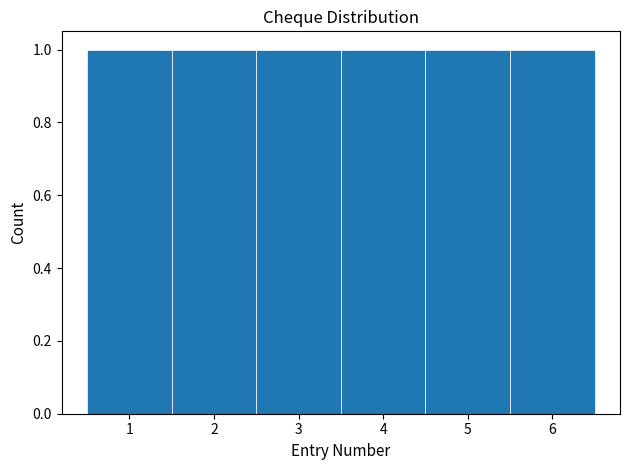

Reading left to right, transcribe this chart: for each bar, give the range it covers on the x-axis and its height. The values are not printed on the chart, so give them approximately, as read against the axis.

0.5 to 1.5: 1
1.5 to 2.5: 1
2.5 to 3.5: 1
3.5 to 4.5: 1
4.5 to 5.5: 1
5.5 to 6.5: 1